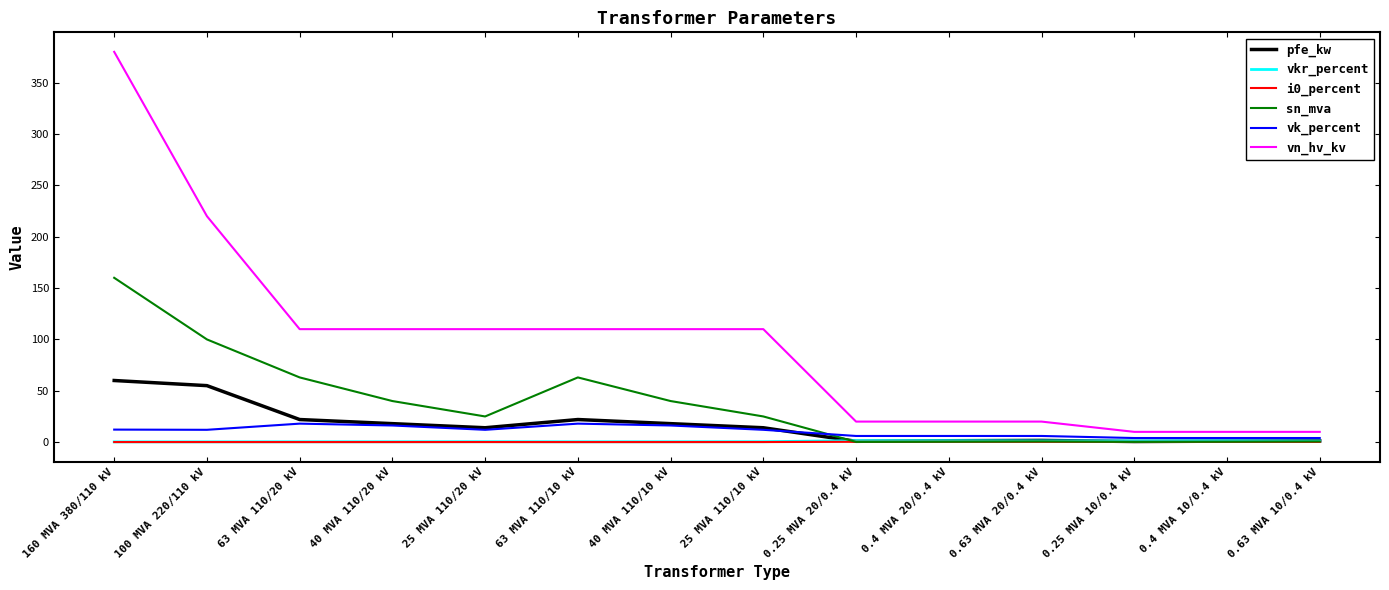

The vkr_percent series shows 0.3 at 63 MVA 110/20 kV. True or false?

True